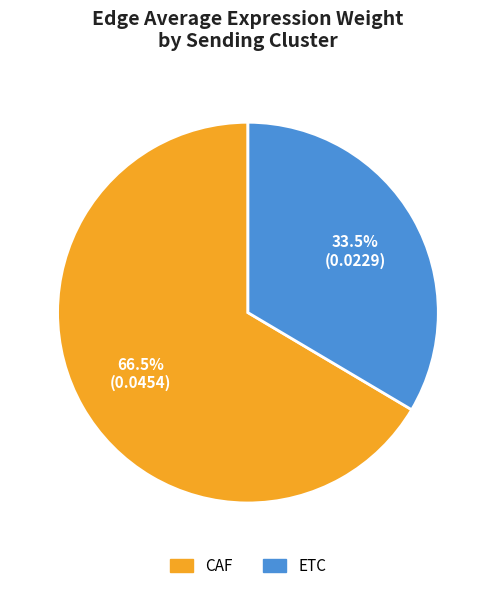

To the nearest percent, what is the difference between the largest and smallest slice percentages?

33%